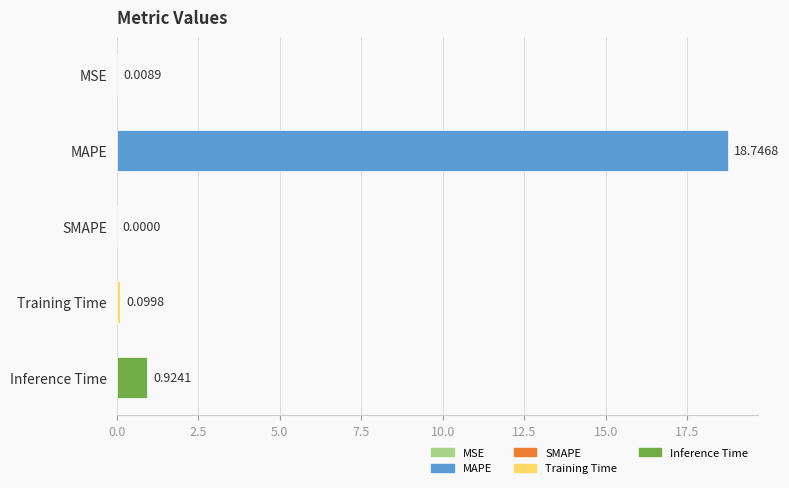

What is the change in value from SMAPE to Training Time?

+0.1